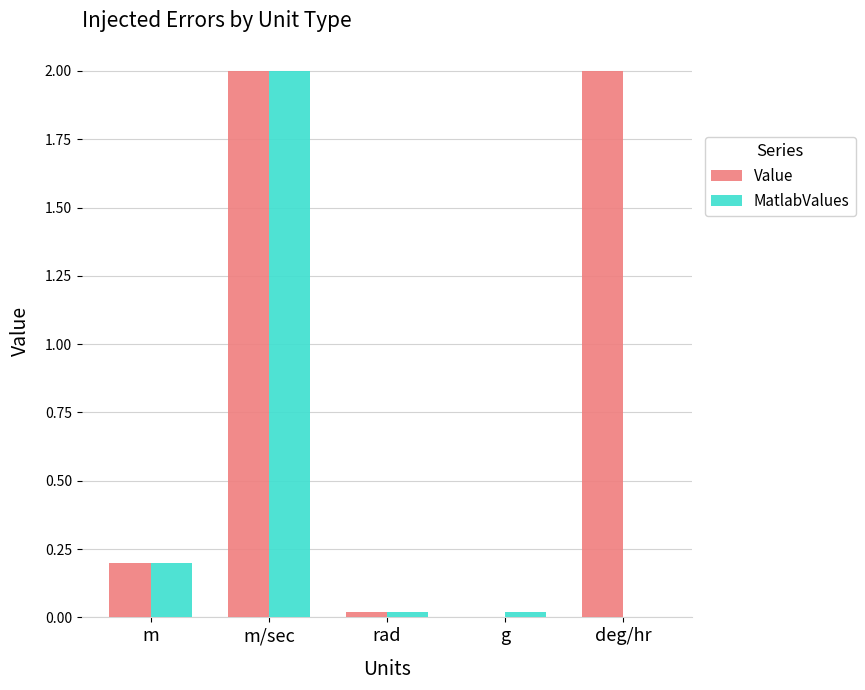

How many categories are shown in the chart?

5